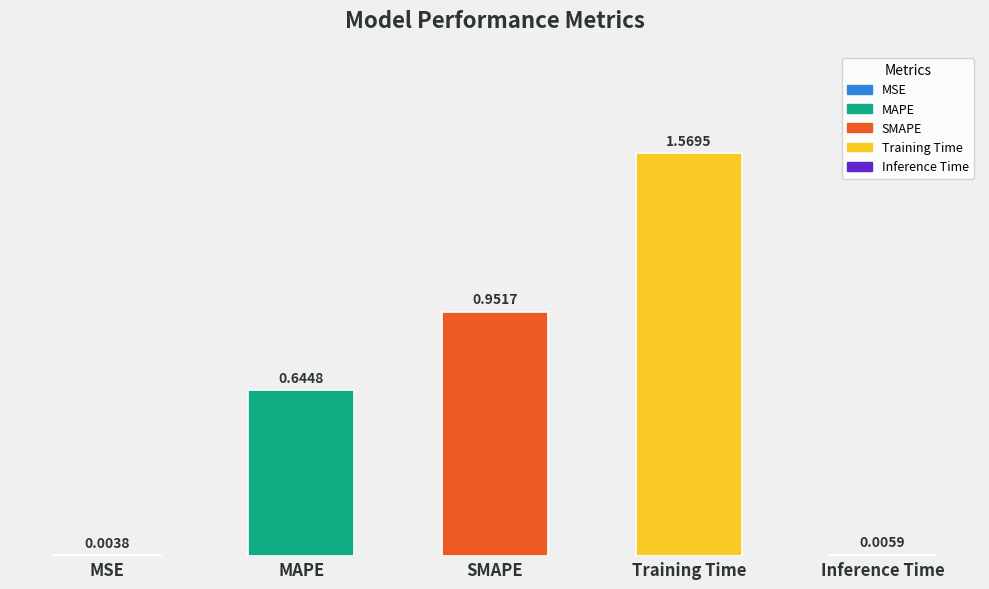

At which category does the chart reach its peak across all series?

Training Time